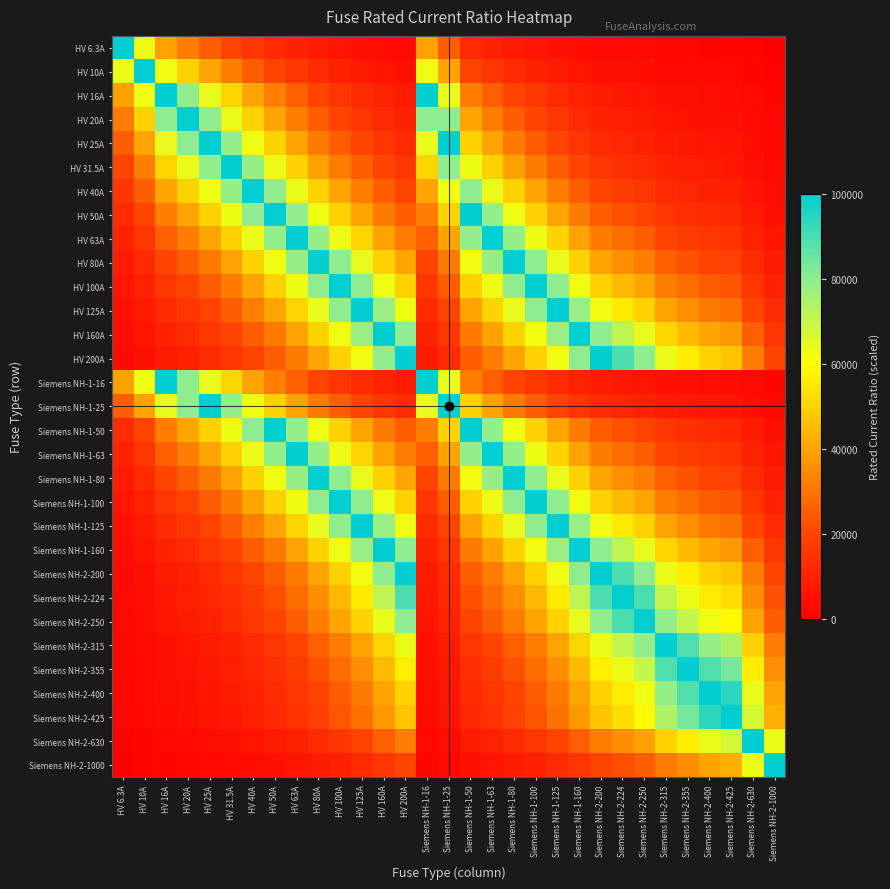

At HV 50A, list the series in order from largest to smallest.

HV 50A, Siemens NH-1-50, HV 40A, HV 63A, Siemens NH-1-63, HV 31.5A, HV 80A, Siemens NH-1-80, HV 25A, HV 100A, Siemens NH-1-25, Siemens NH-1-100, HV 20A, HV 125A, Siemens NH-1-125, HV 16A, Siemens NH-1-16, HV 160A, Siemens NH-1-160, HV 200A, Siemens NH-2-200, Siemens NH-2-224, HV 10A, Siemens NH-2-250, Siemens NH-2-315, Siemens NH-2-355, HV 6.3A, Siemens NH-2-400, Siemens NH-2-425, Siemens NH-2-630, Siemens NH-2-1000